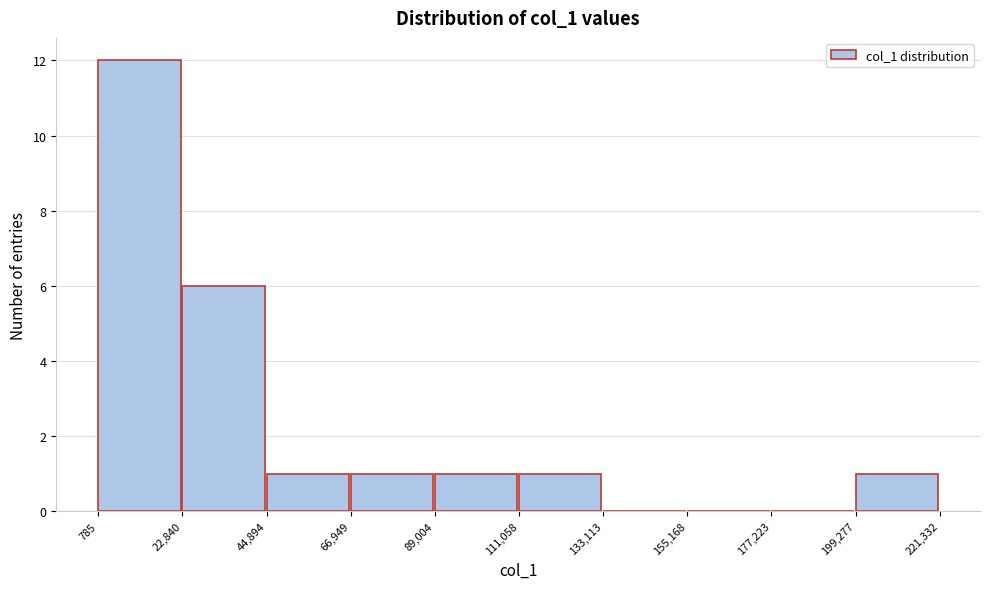

What is the height of the bar covering 785 to 22,840 on the x-axis? The values are not printed on the chart, so give them approximately, as read against the axis.

12